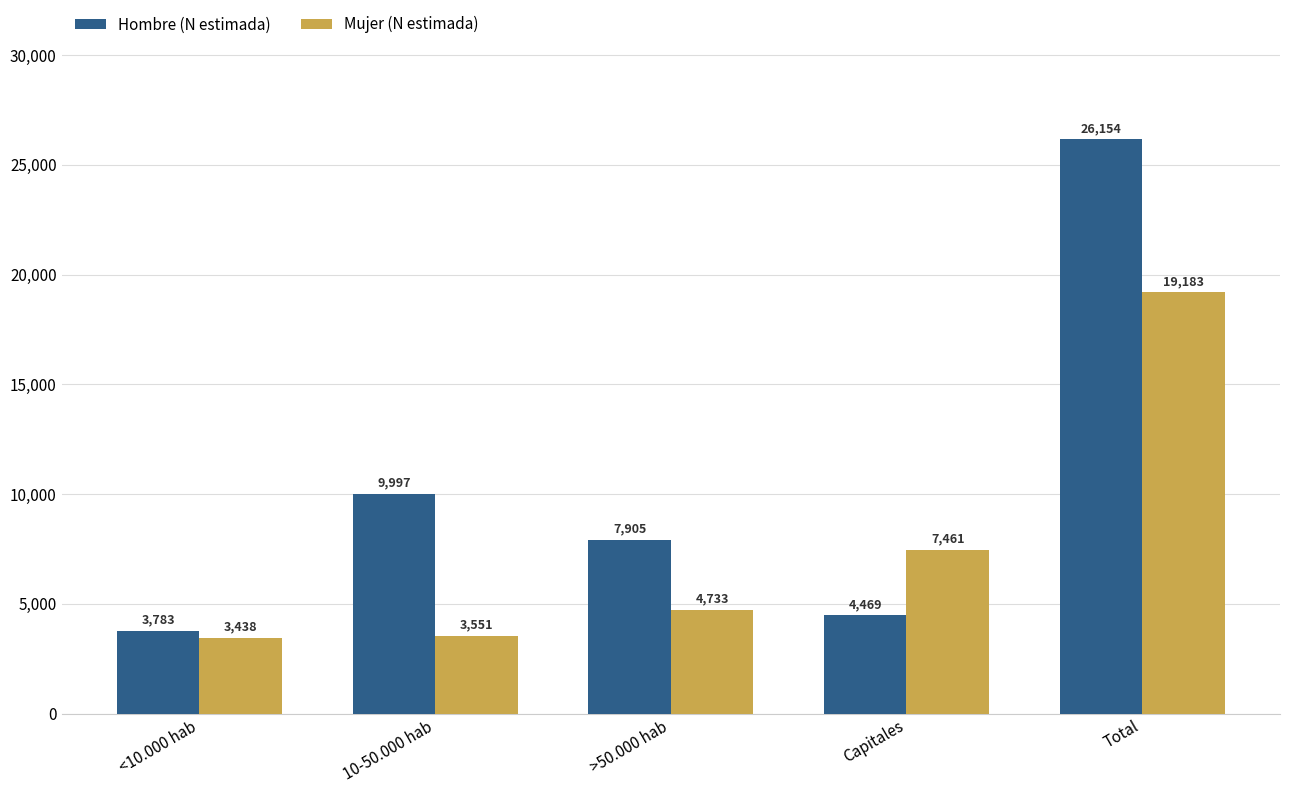

Read the Hombre (N estimada) value at Total, to the nearest 100.

26200